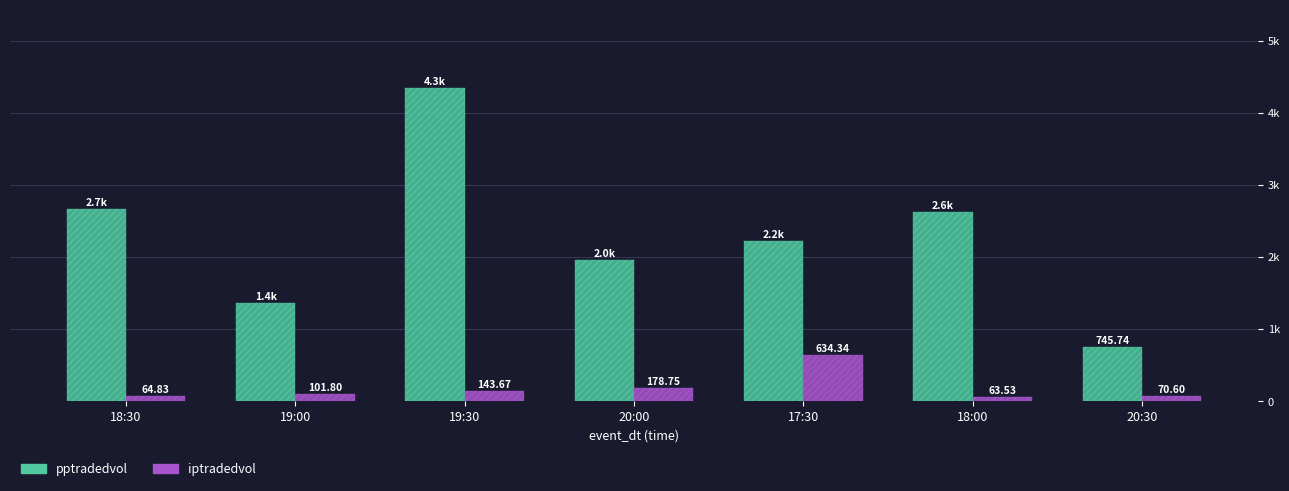

What are all the series names shown in the legend?

pptradedvol, iptradedvol